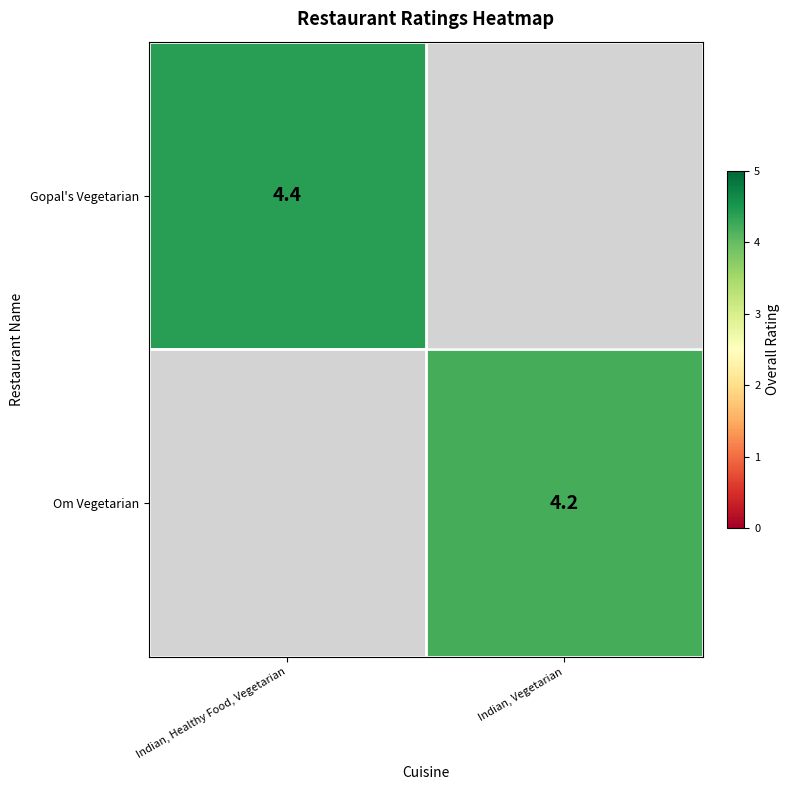

The value of Om Vegetarian at Indian, Vegetarian is 4.2. True or false?

True